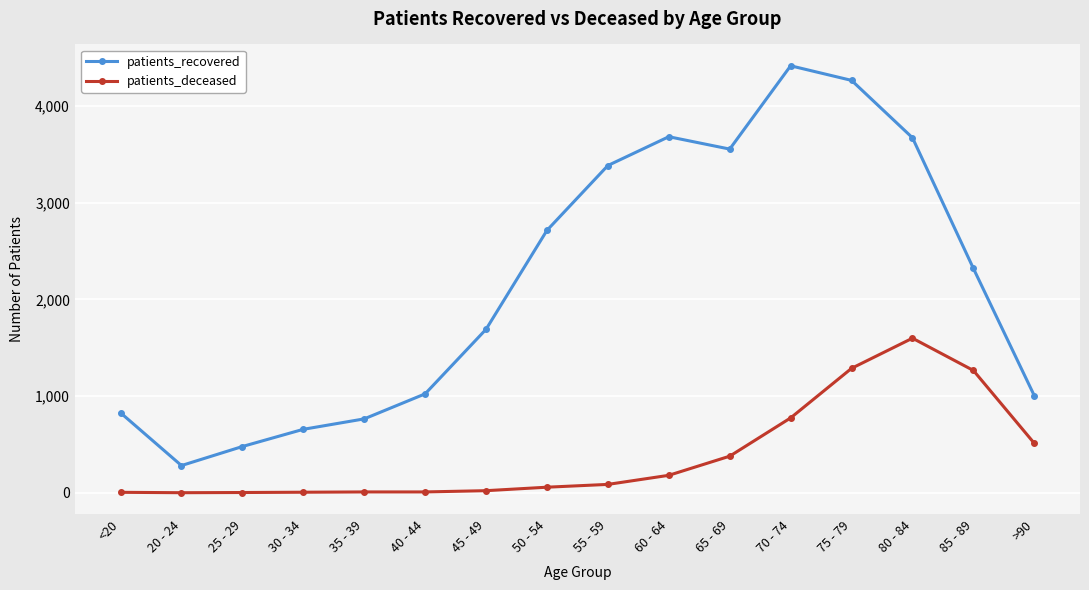

True or false: patients_recovered and patients_deceased intersect in this chart.

False